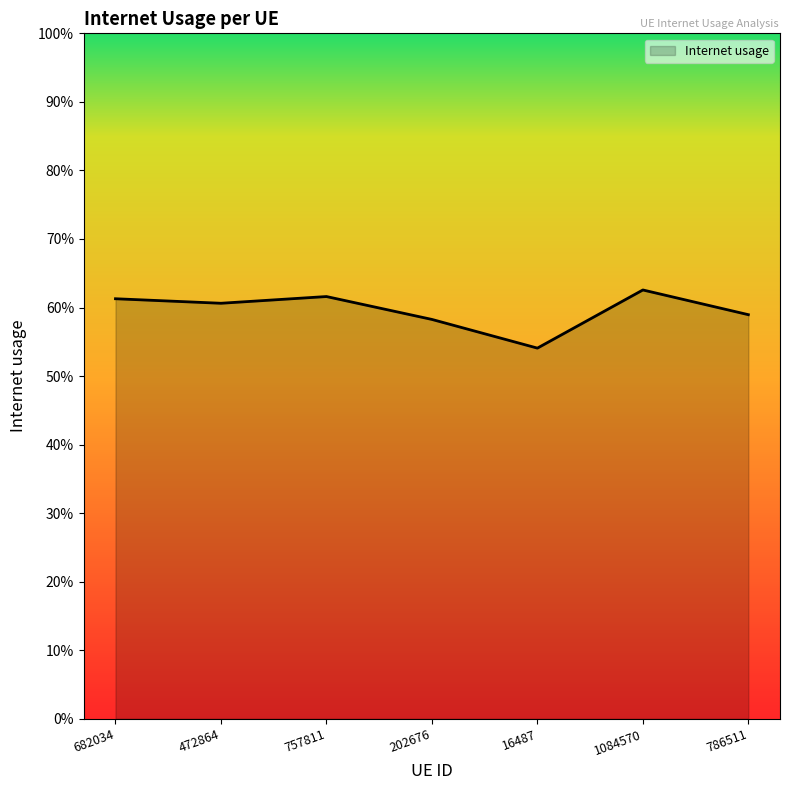

Is this an area chart (filled region under the line)?

Yes